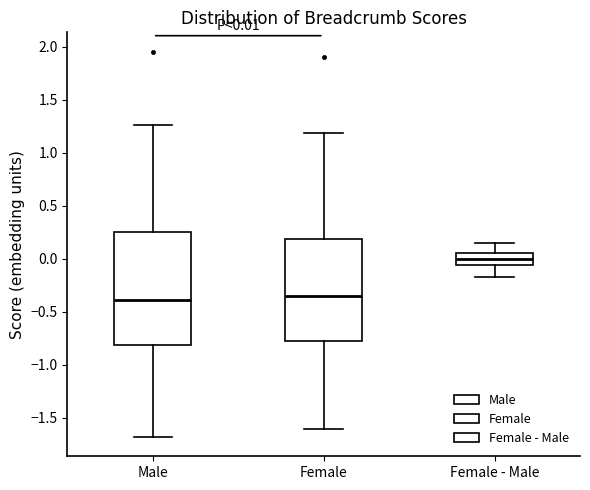

Comparing the boxes themselves (not the whiskers), which one is the tallest?

Male